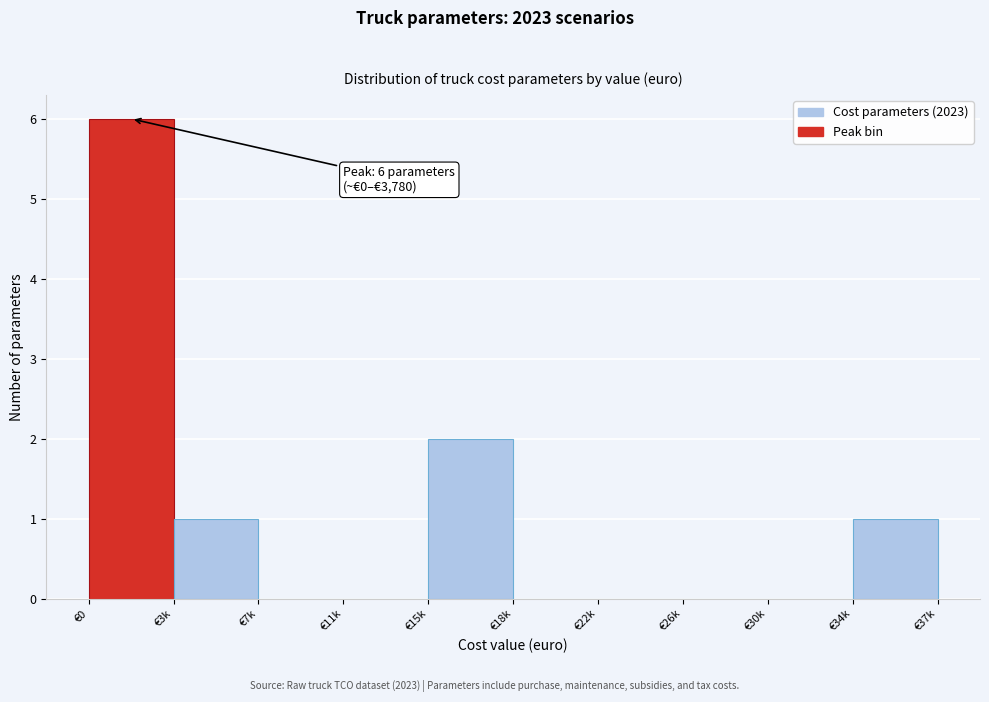

Reading right to left, extract all data points from this chart.

€34k=1	€30k=0	€26k=0	€22k=0	€18k=0	€15k=2	€11k=0	€7k=0	€3k=1	€0=6